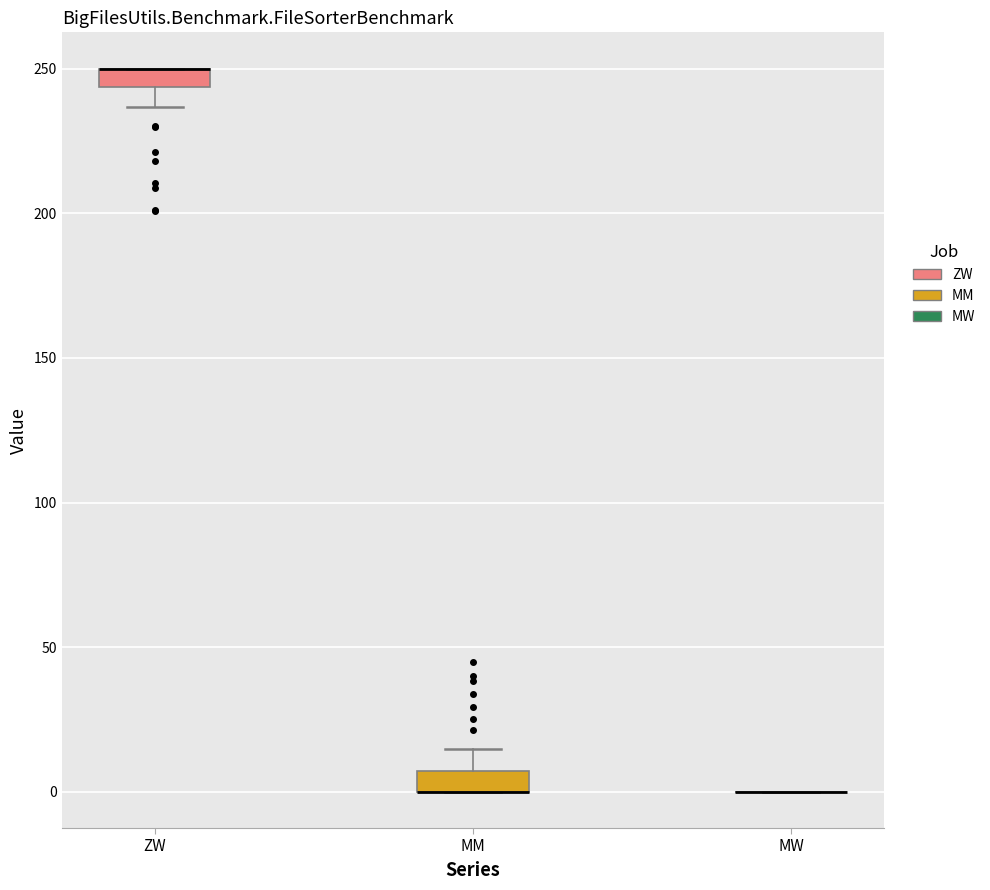

Where is the upper edge of the box for MM on the y-axis? The values are not printed on the chart, so give them approximately, as read against the axis.

5